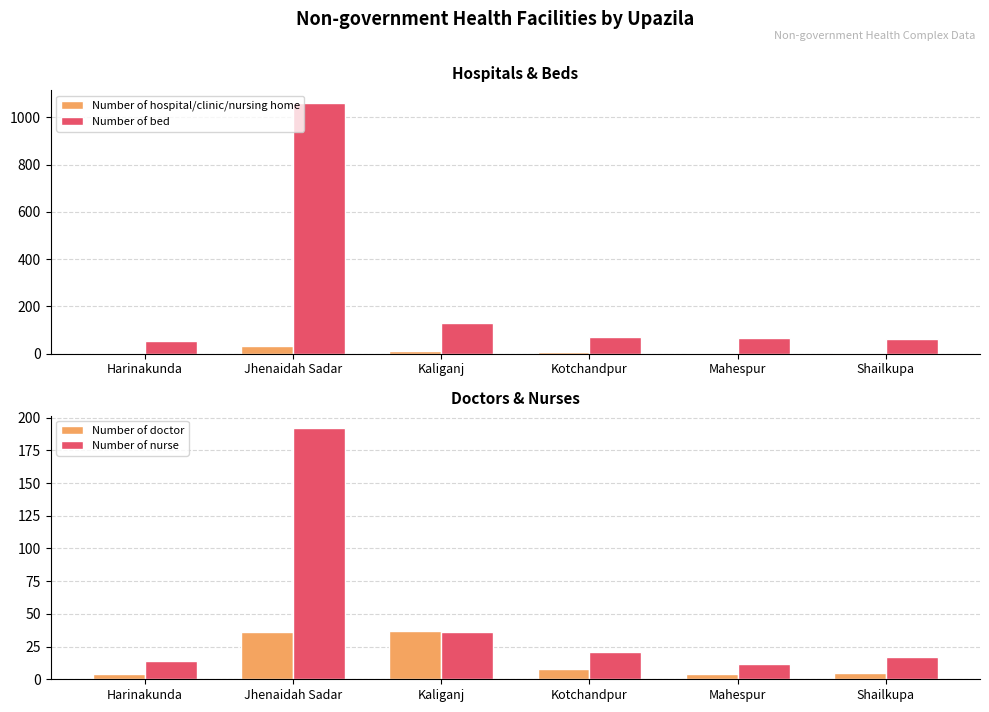

What is the lowest value of the Number of bed series?

56